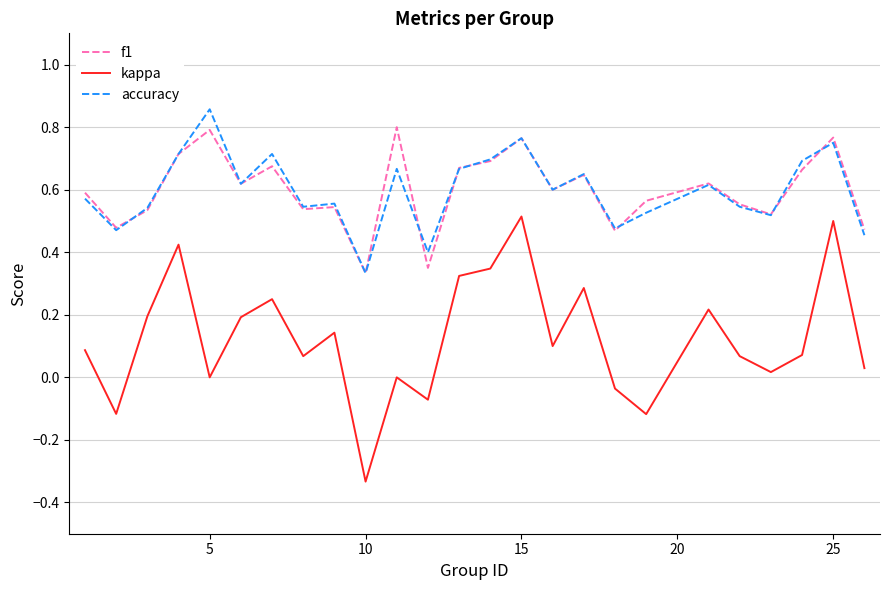

At how many categories does at least one series exceed 0?

25